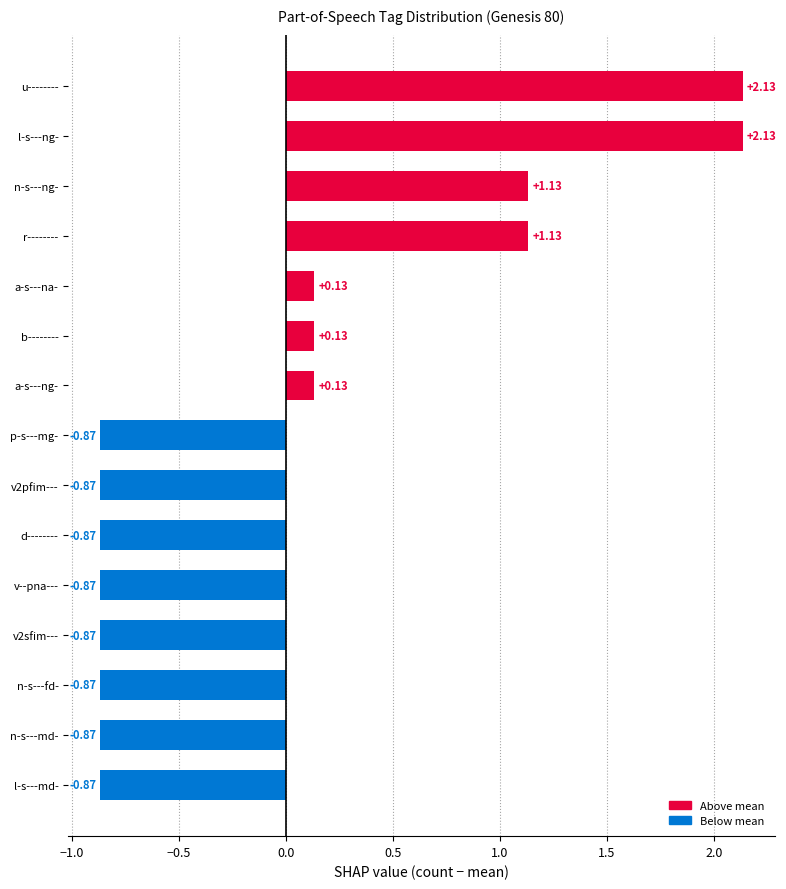

What is the difference between the maximum and minimum values?

3.0